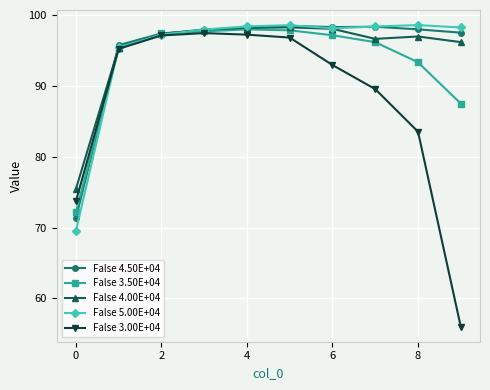

True or false: False 5.00E+04 has more than 1 points higher than both neighbors.

True